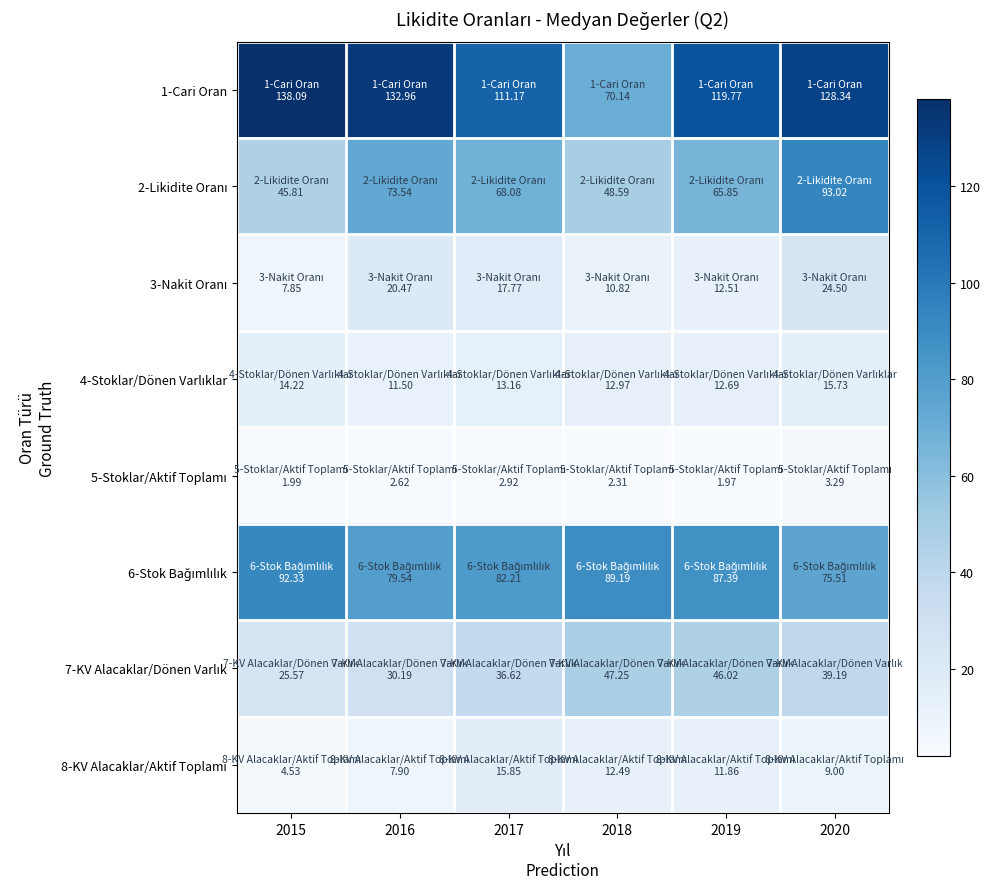

How many categories are shown in the chart?

6